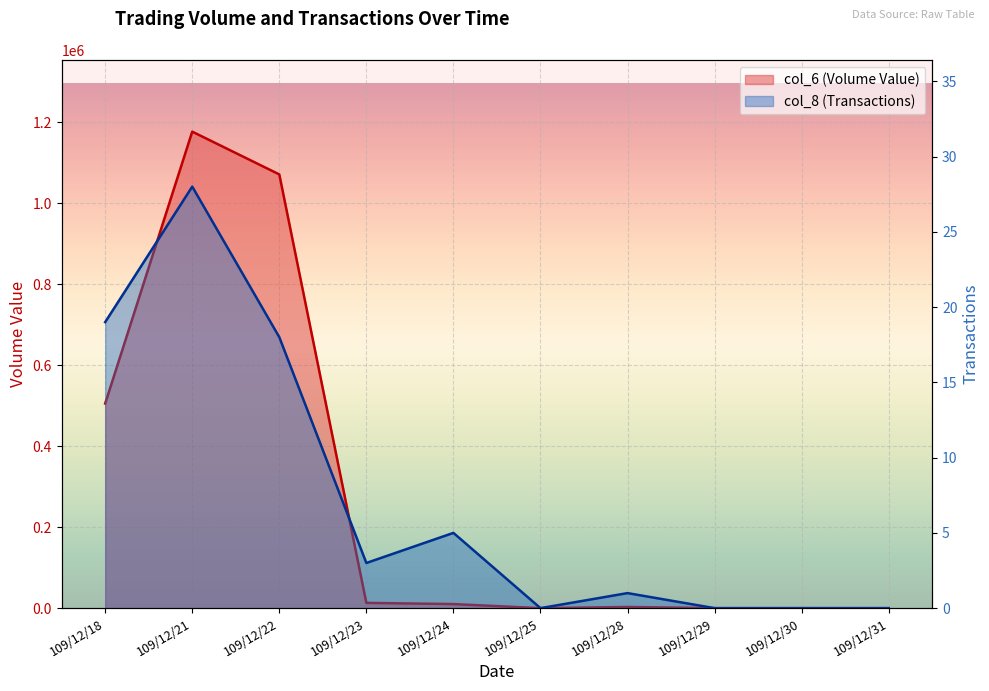

The col_8 (Transactions) series shows 9 at 109/12/29. True or false?

False